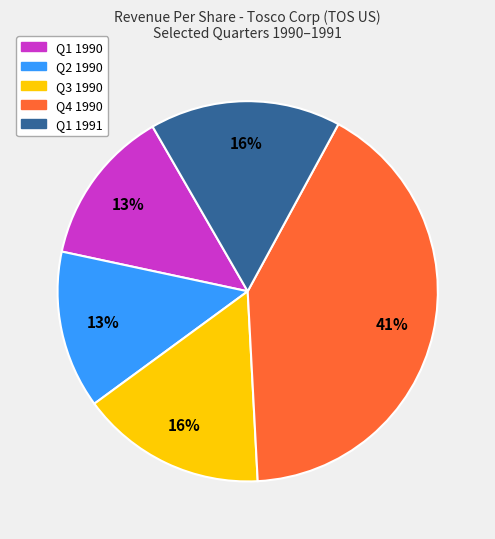

Combined, do Q1 1991 and Q2 1990 account for over 50%?

No